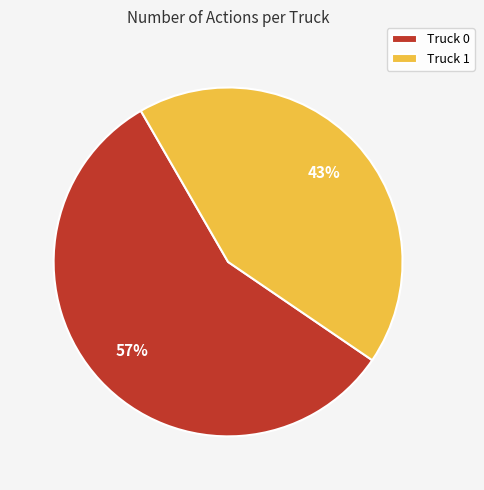

Is the sum of Truck 0 and Truck 1 greater than half?

Yes